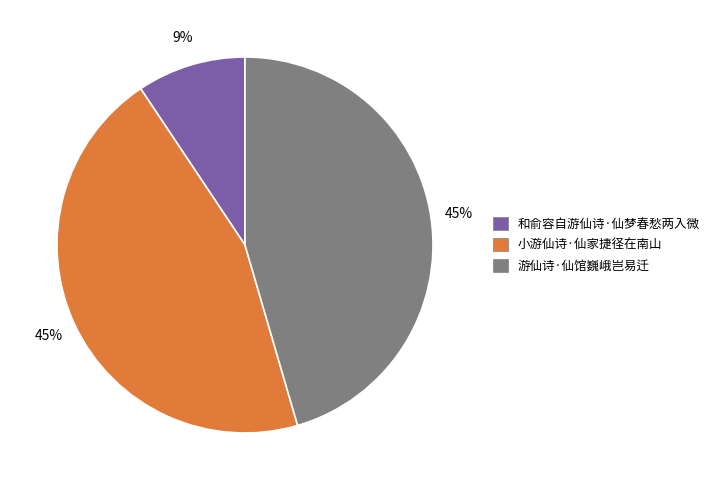

Which slice is the smallest?

和俞容自游仙诗·仙梦春愁两入微